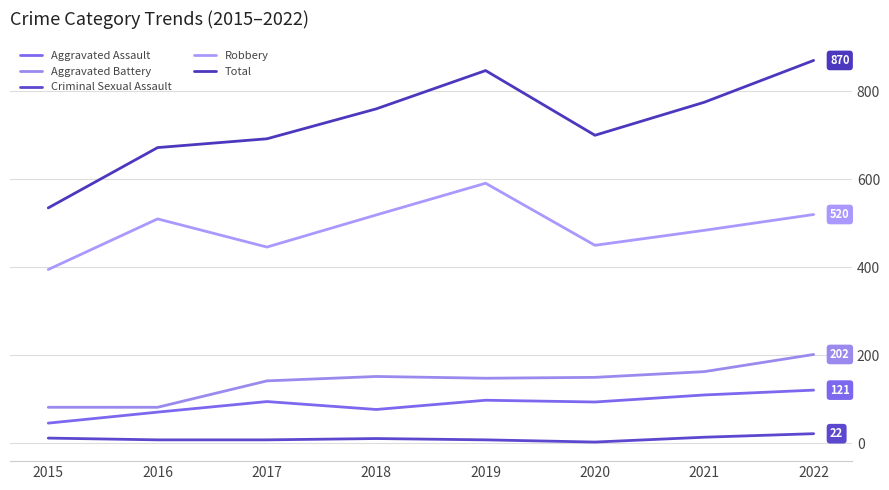

Rank the categories by Aggravated Assault value from lowest to highest.

2015, 2016, 2018, 2020, 2017, 2019, 2021, 2022